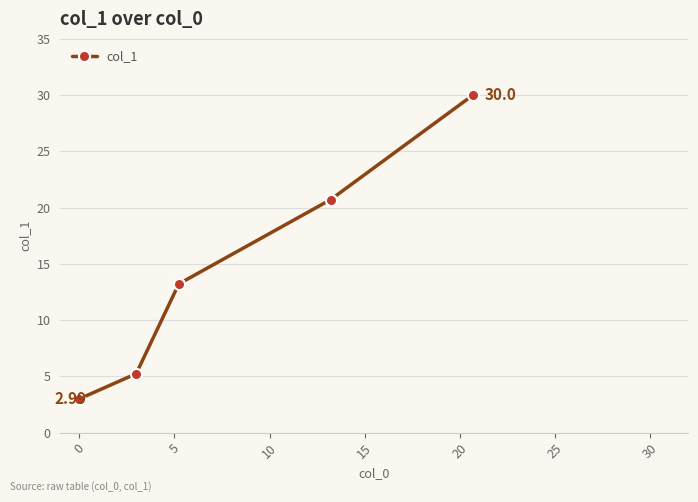

What is the average value?

14.4